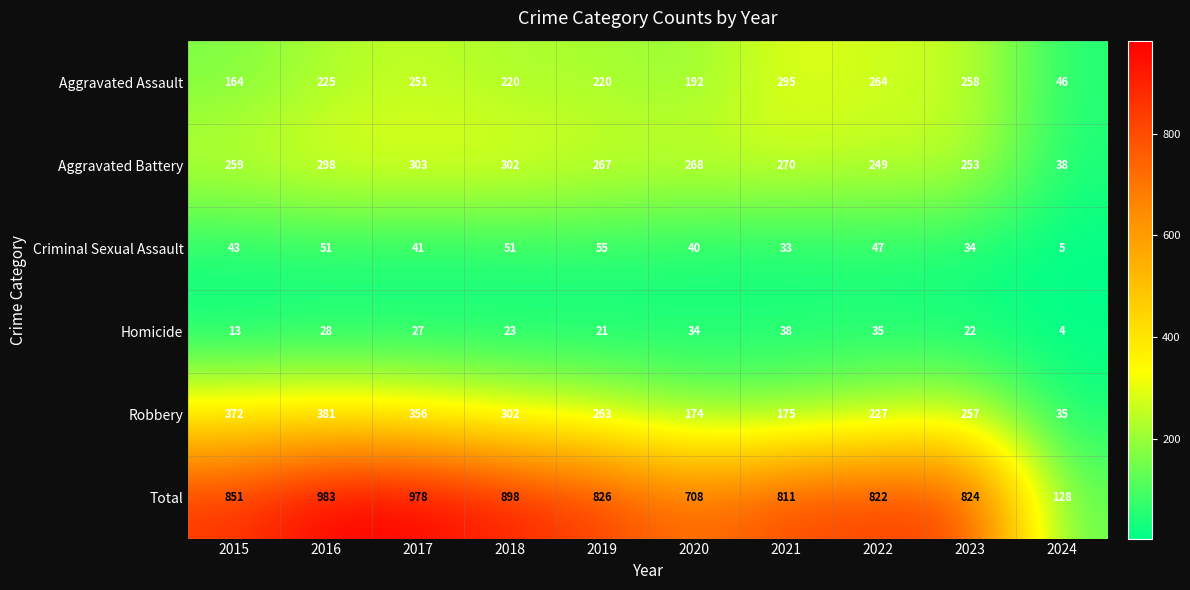

Rank the series at 2024 from lowest to highest value.

Homicide, Criminal Sexual Assault, Robbery, Aggravated Battery, Aggravated Assault, Total